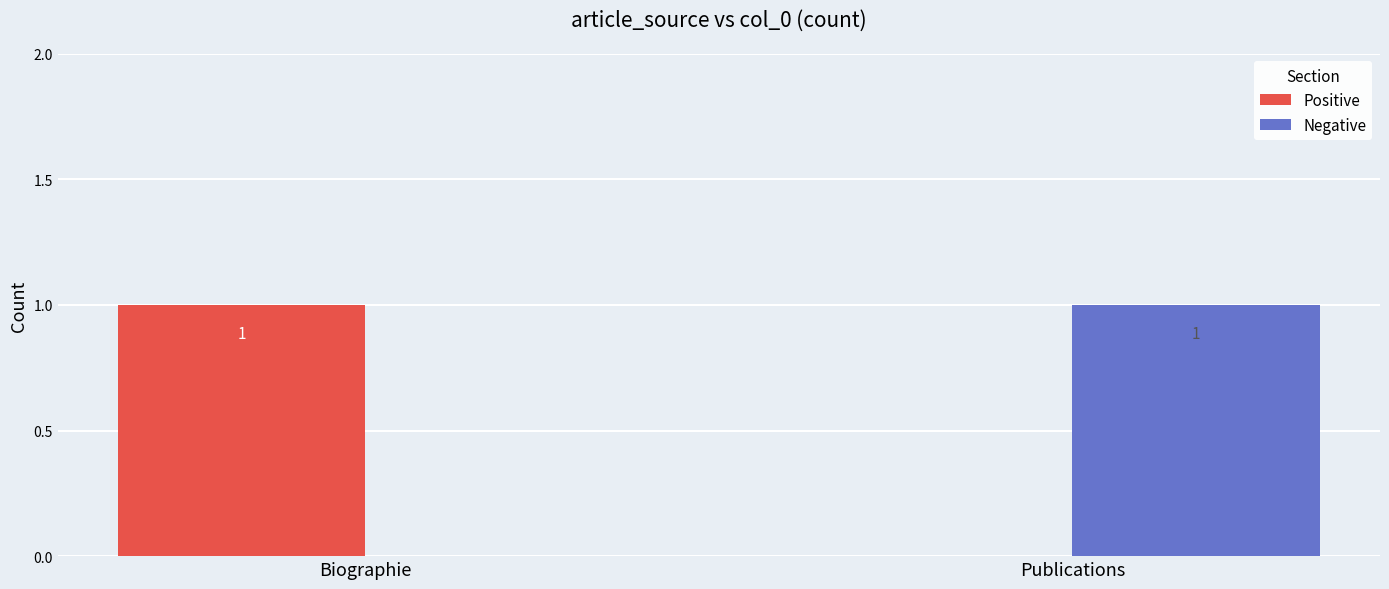

Read the Positive value at Biographie.

1